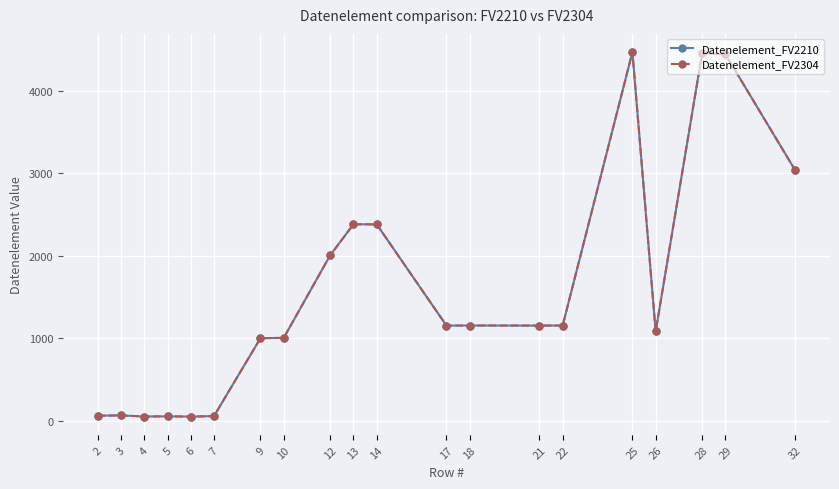

Reading left to right, what are all the values shown in this chart?

Datenelement_FV2210: 62	65	52	54	51	57	1001	1004	2005	2380	2379	1153	1154	1153	1154	4465	1082	4451	4440	3035
Datenelement_FV2304: 62	65	52	54	51	57	1001	1004	2005	2380	2379	1153	1154	1153	1154	4465	1082	4451	4440	3035